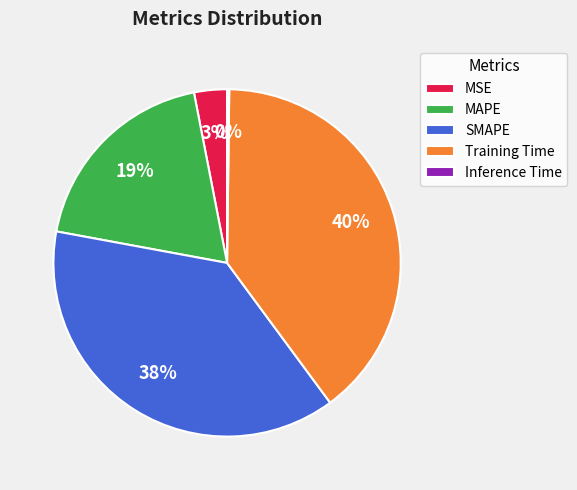

To the nearest percent, what is the combined percentage of SMAPE and MAPE?

57%